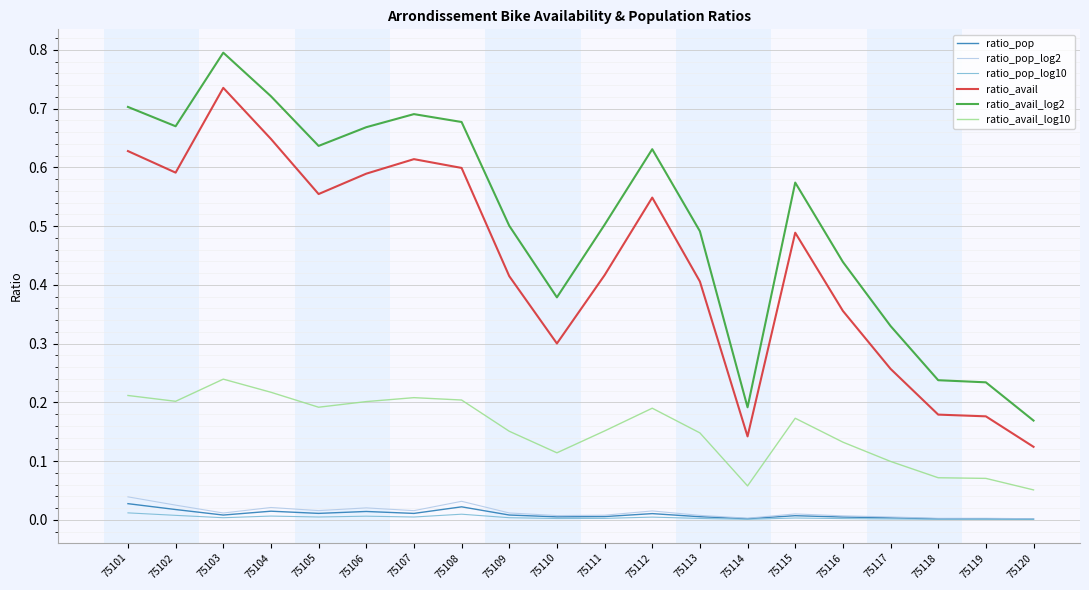

True or false: ratio_pop and ratio_avail_log2 intersect in this chart.

False